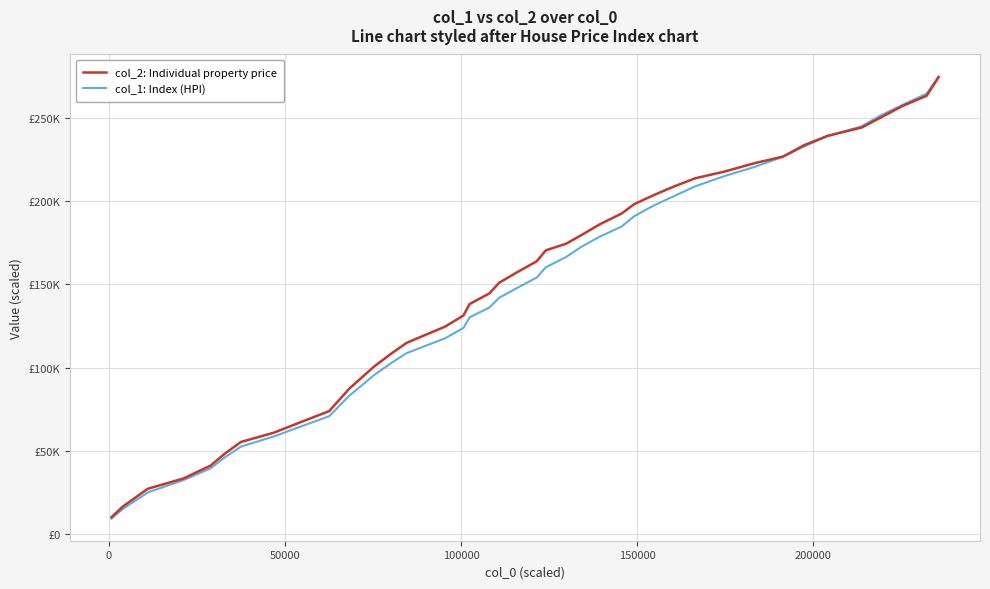

True or false: col_1: Index (HPI) has more than 2 interior local peaks.

False